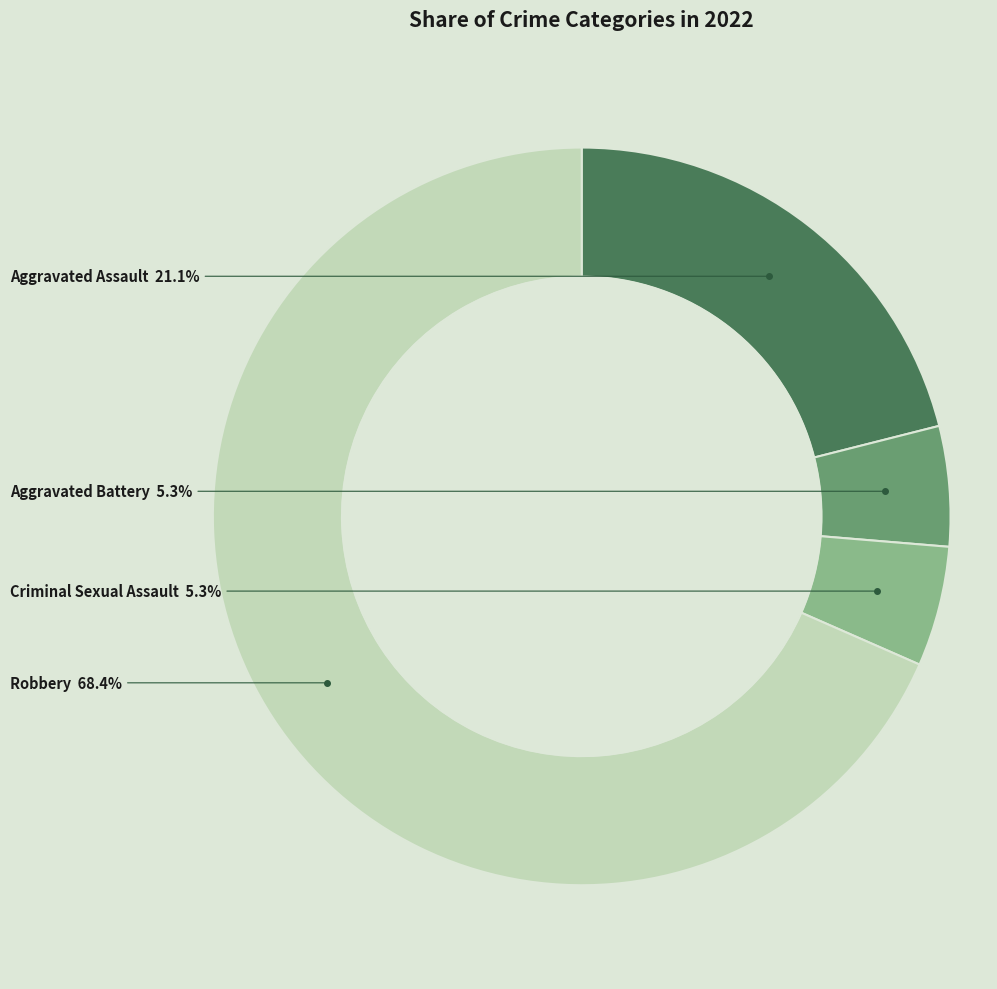

Is there a majority slice in this chart?

Yes